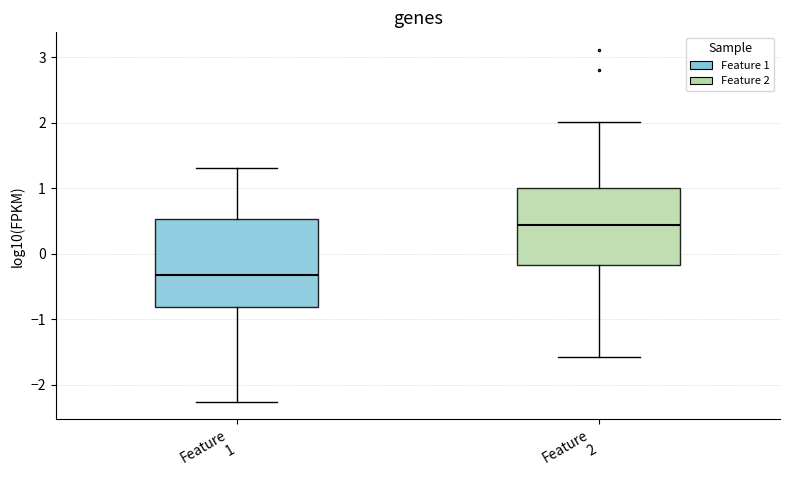

Reading left to right, read every box against the y-axis: the position of its median line, the range the box covers, and the ends of its whiskers. The values are not printed on the chart, so give them approximately, as read against the axis.

Feature 1: median -0.3, box -0.8 to 0.5, whiskers -2.3 to 1.3
Feature 2: median 0.4, box -0.2 to 1.0, whiskers -1.6 to 2.0